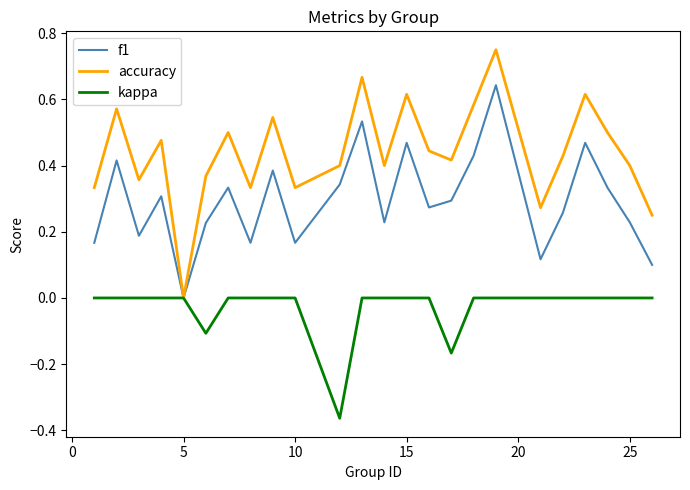

Which series has the largest total across all categories?

accuracy